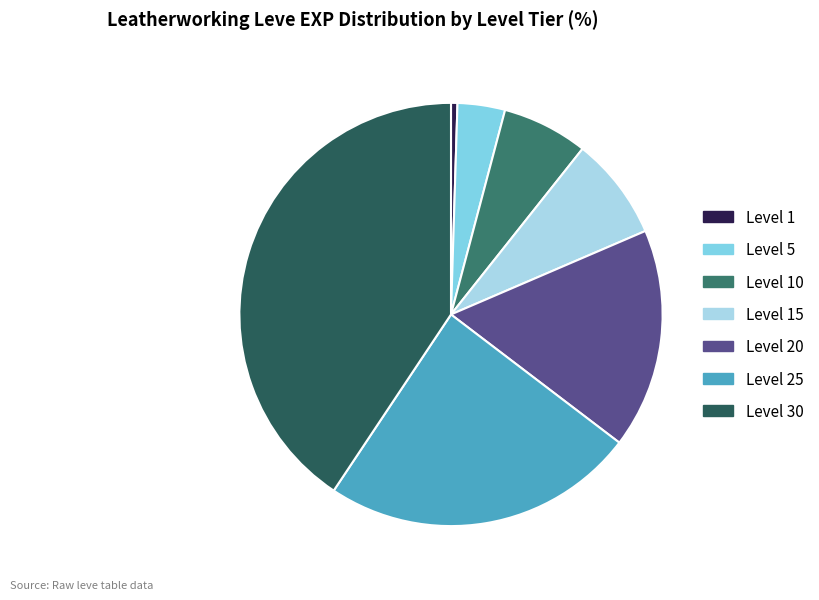

Which has a higher value, Level 5 or Level 30?

Level 30